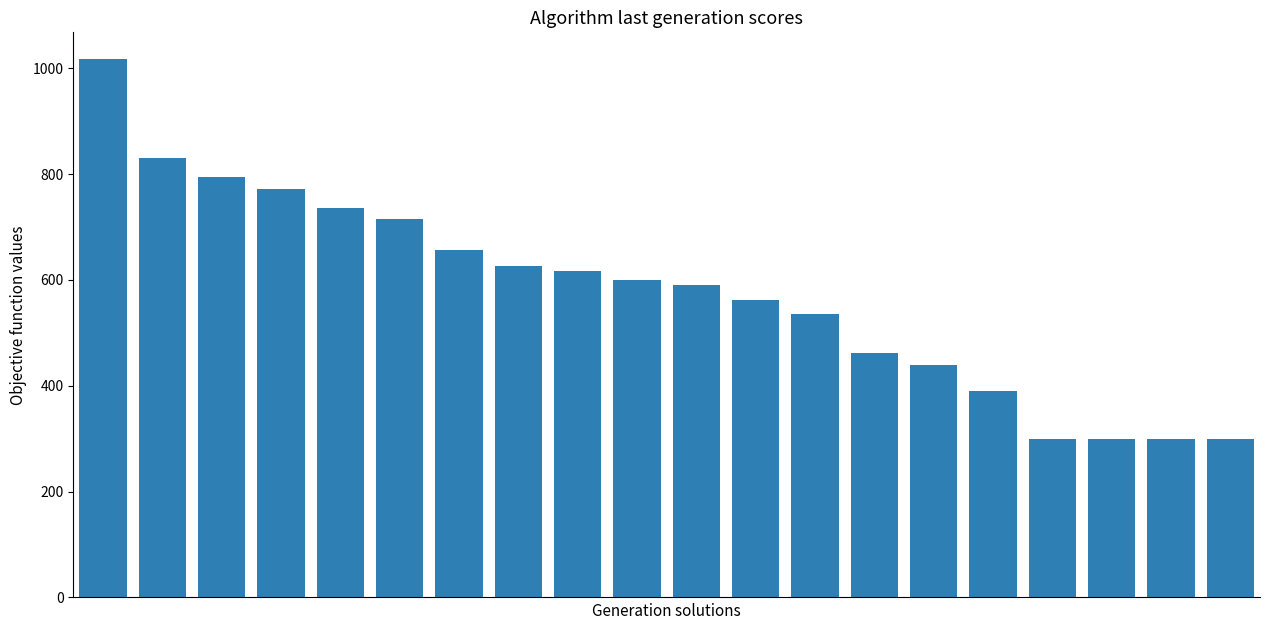

What is the average value?

577